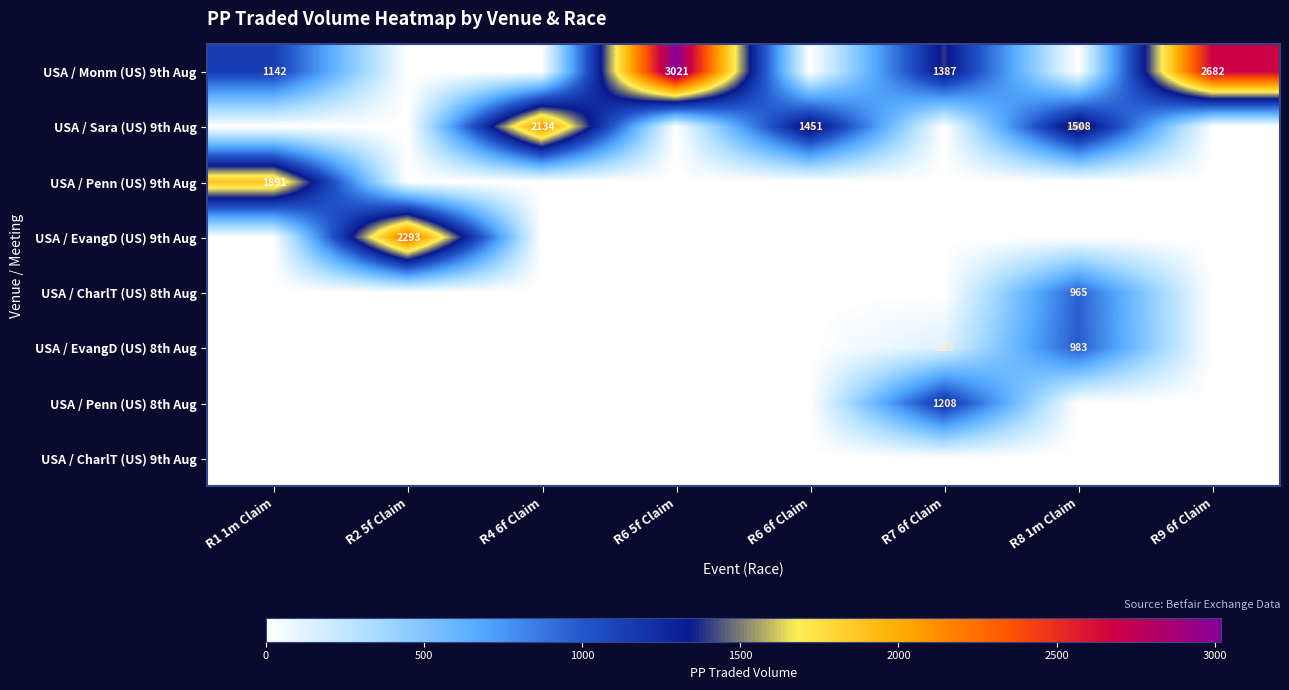

Is it true that USA / Sara (US) 9th Aug equals 767 at R4 6f Claim?

False